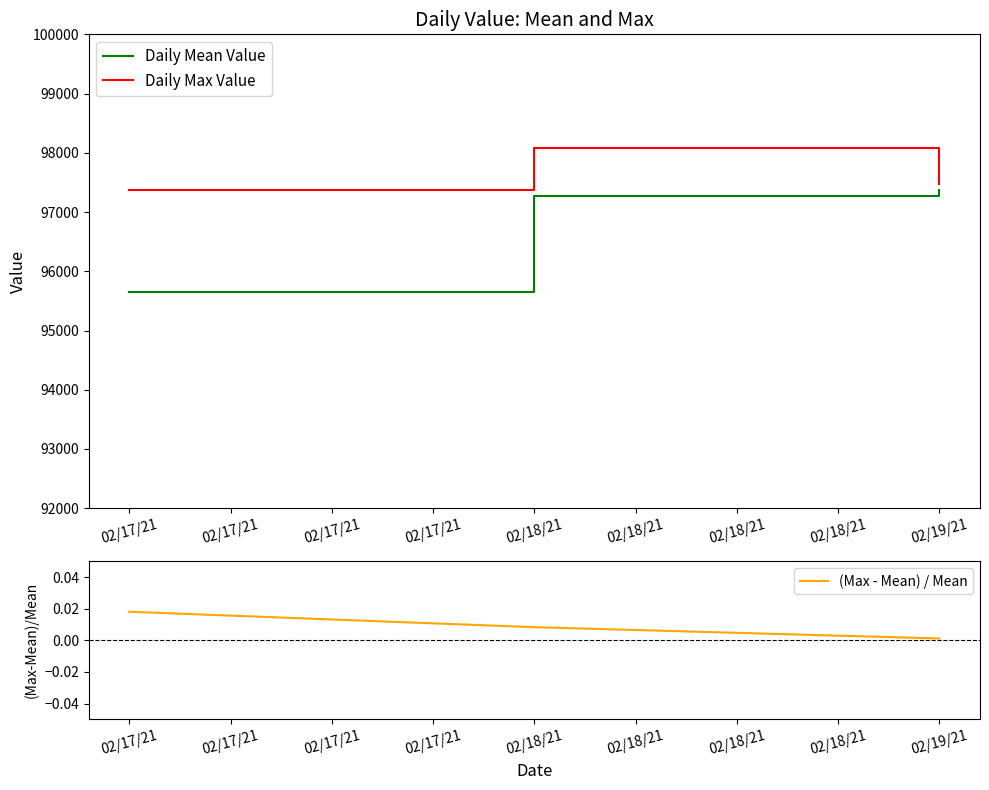

Is it true that Daily Mean Value equals 24222.7 at 02/17/21?

False